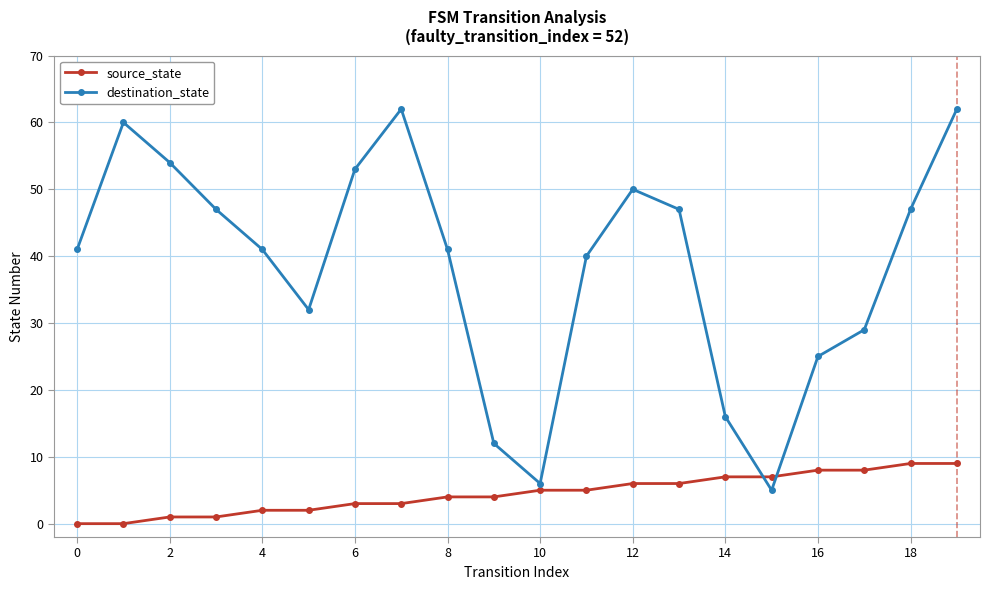

Which series has the largest total across all categories?

destination_state